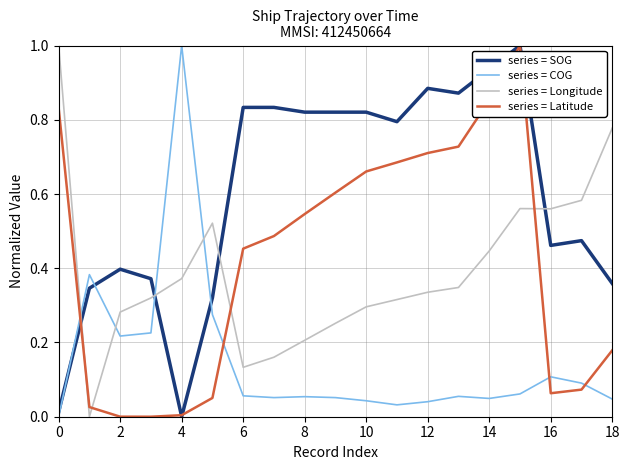

Which series has the largest total across all categories?

series = SOG